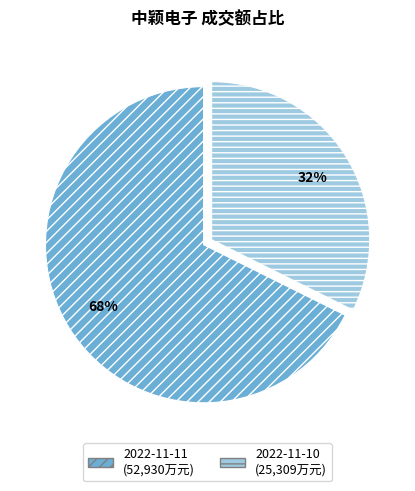

Rank the categories by value from highest to lowest.

2022-11-11, 2022-11-10